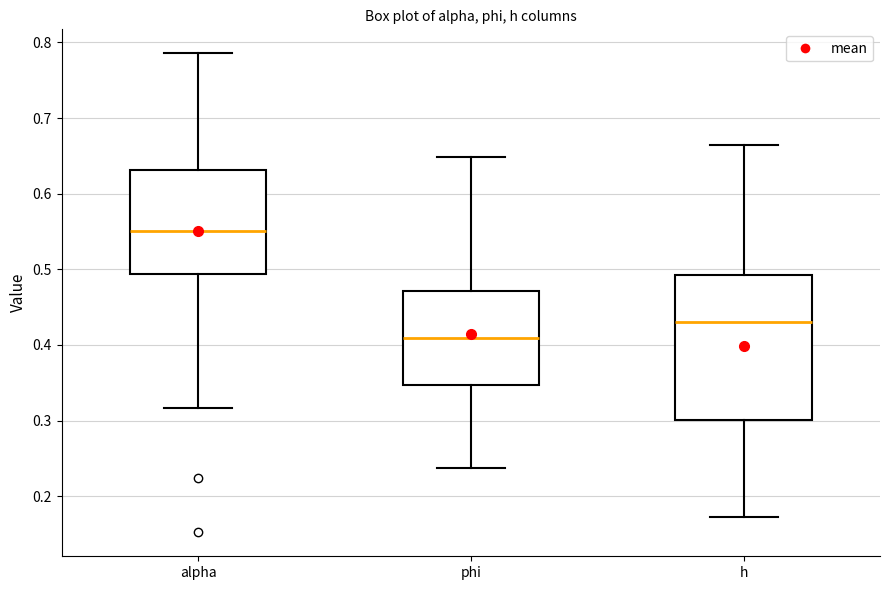

Where does the median line of the box for alpha sit on the y-axis? The values are not printed on the chart, so give them approximately, as read against the axis.

0.55